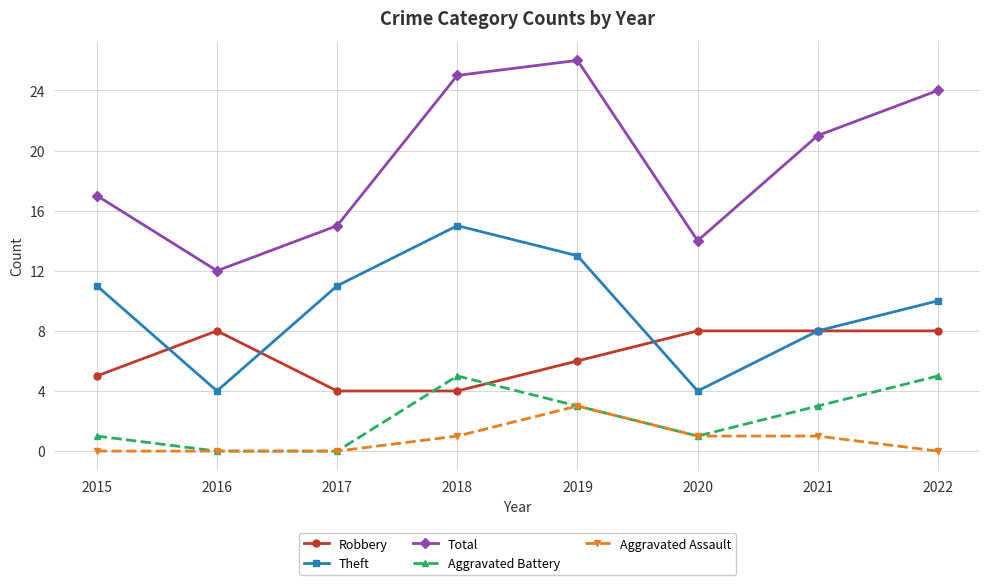

Reading left to right, list all the values displayed in this chart.

Robbery: 5	8	4	4	6	8	8	8
Theft: 11	4	11	15	13	4	8	10
Total: 17	12	15	25	26	14	21	24
Aggravated Battery: 1	0	0	5	3	1	3	5
Aggravated Assault: 0	0	0	1	3	1	1	0